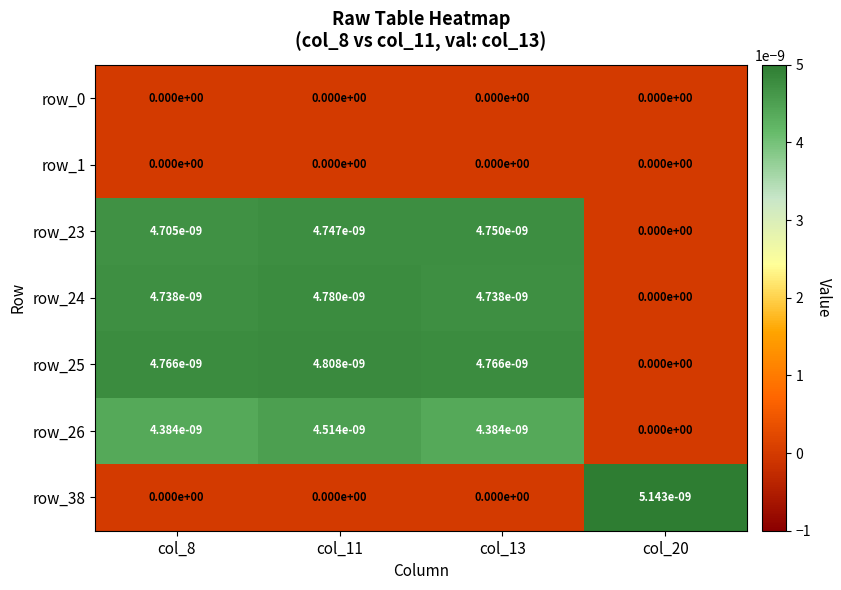

The value of row_1 at col_8 is 0.0. True or false?

True